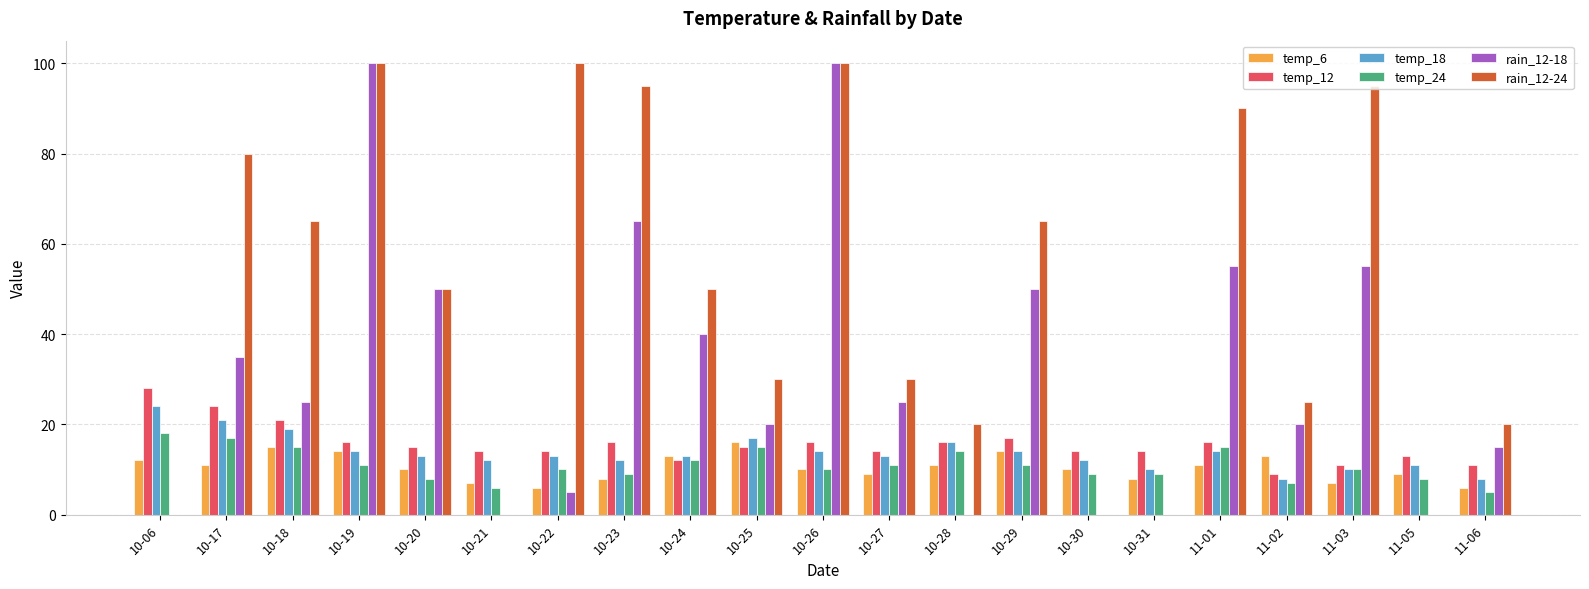

What is the greatest value displayed?

100